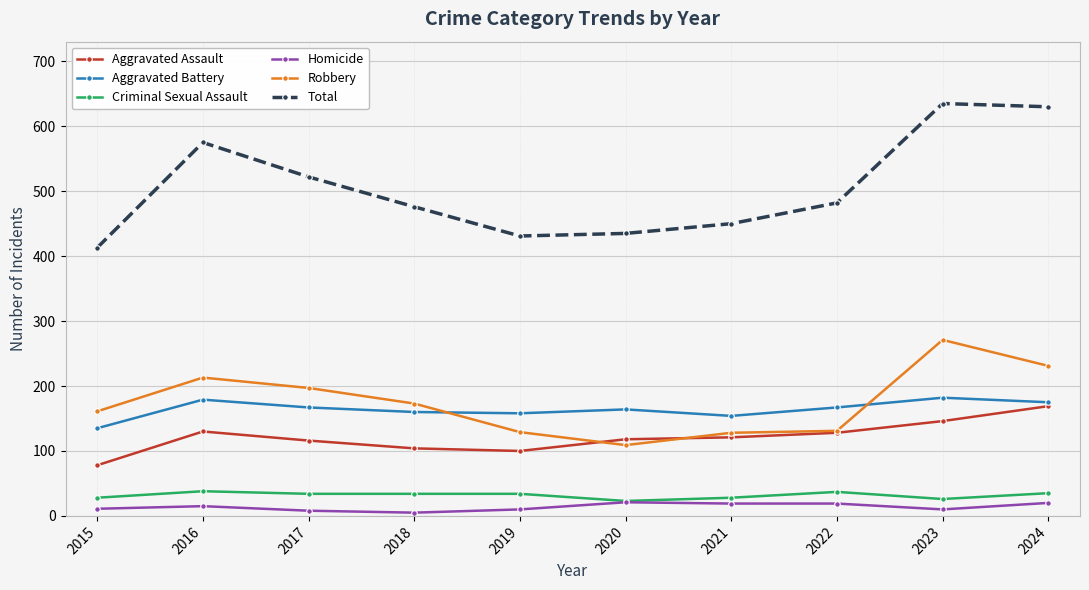

True or false: Total and Criminal Sexual Assault cross at least once.

False